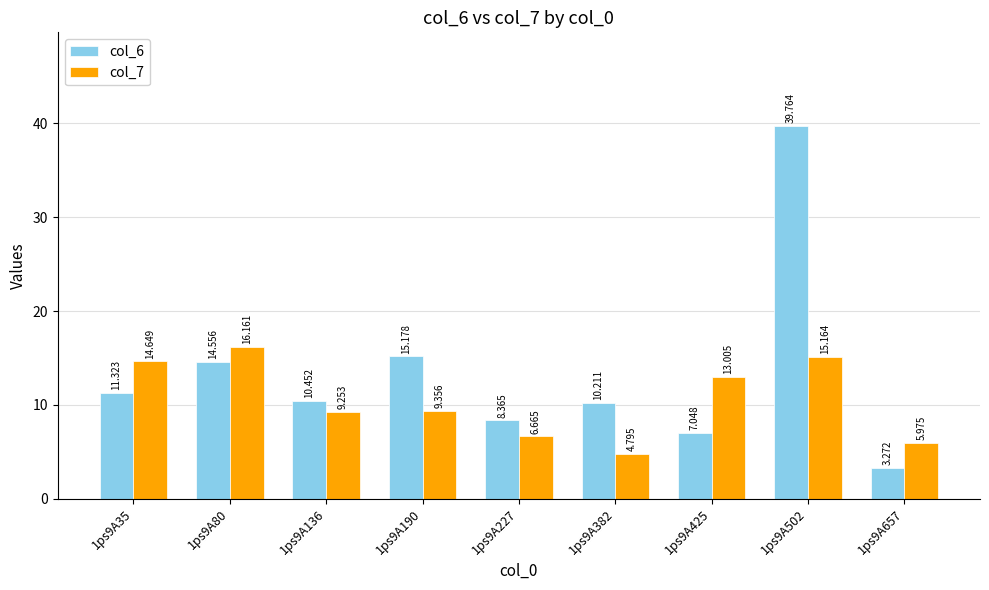

Is the value of col_7 at 1ps9A136 greater than the value of col_6 at 1ps9A136?

No